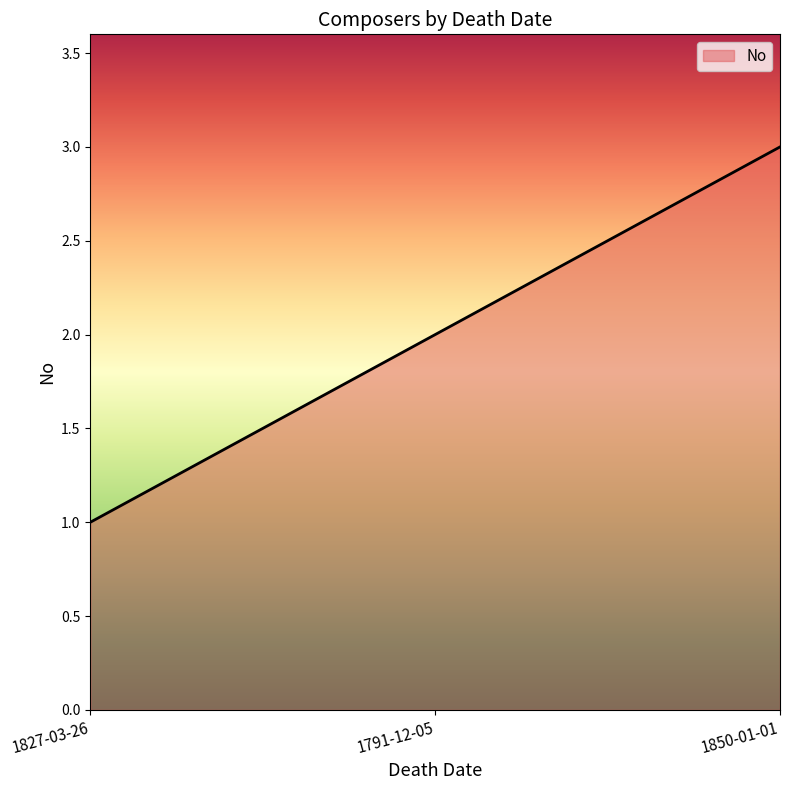

Between 1791-12-05 and 1850-01-01, which is larger?

1850-01-01